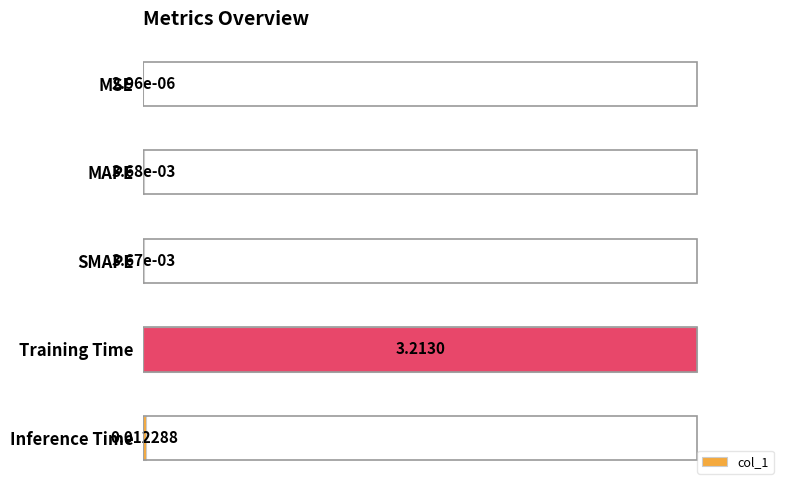

What is the sum of the values at Training Time and MAPE?

1.0